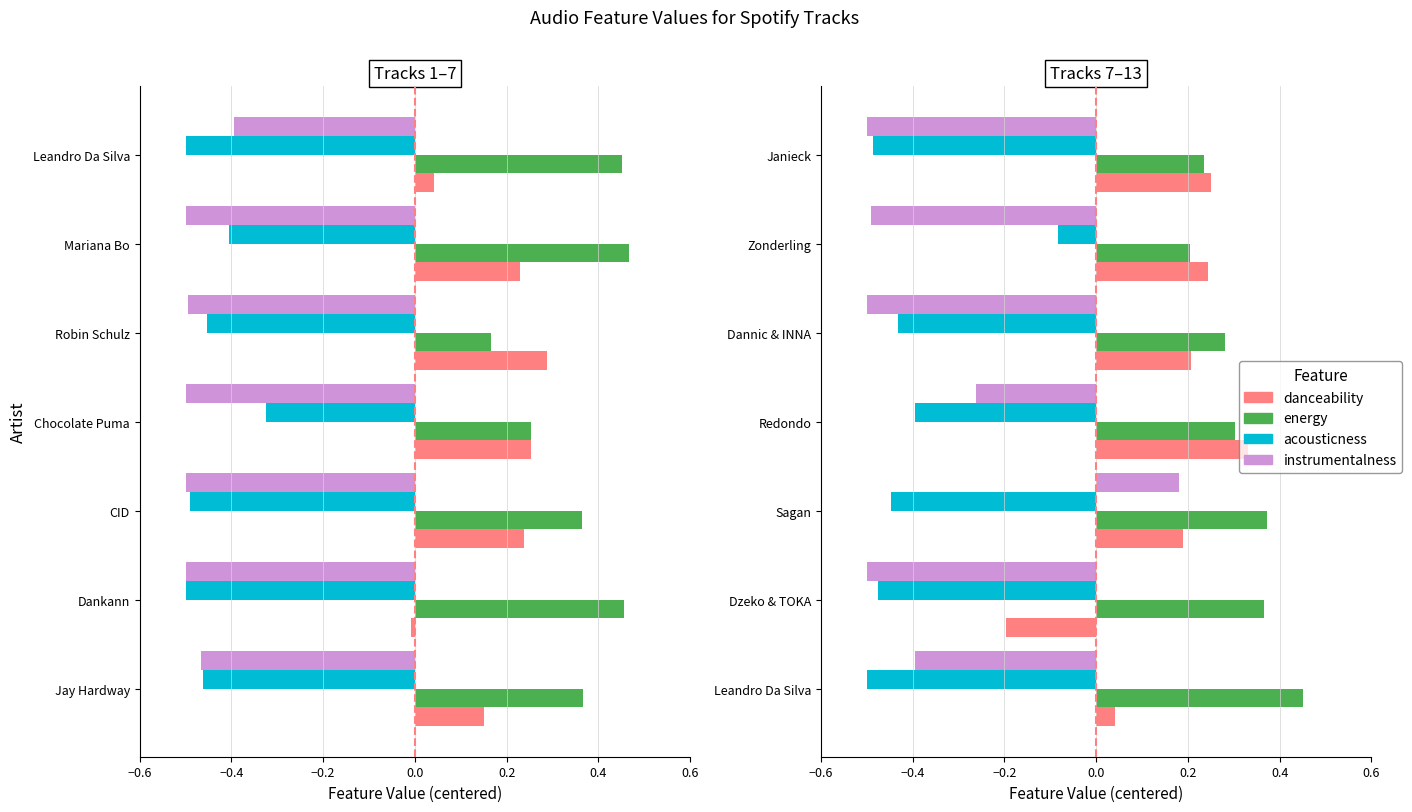

The acousticness series shows -0.8 at Leandro Da Silva. True or false?

False